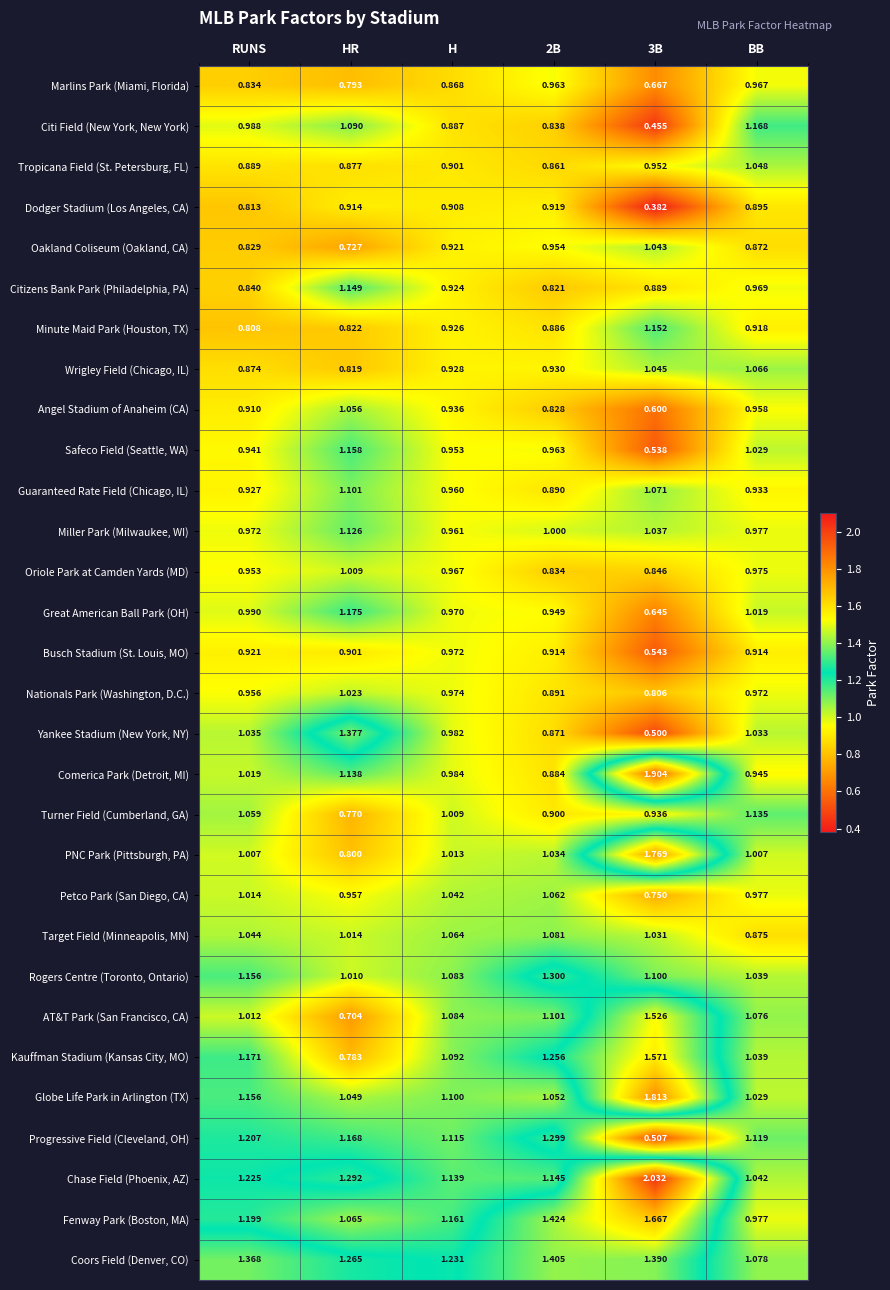

Which series has the largest total across all categories?

Chase Field (Phoenix, AZ)